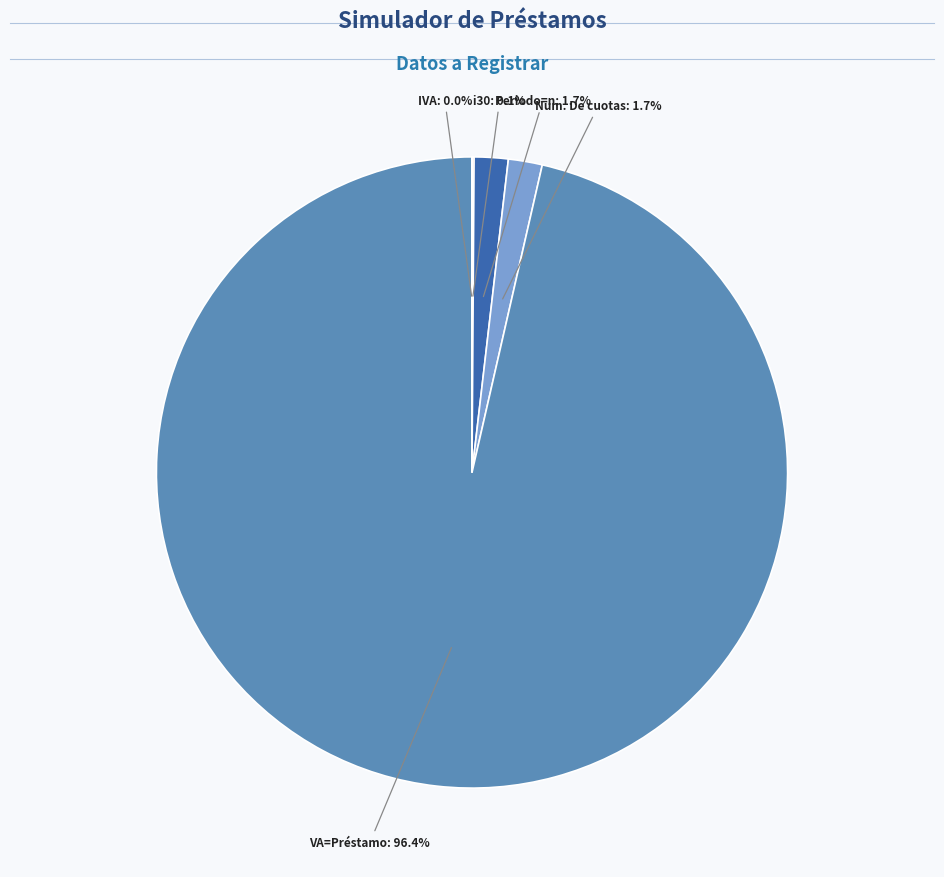

Is there any slice that represents more than half of the pie?

Yes